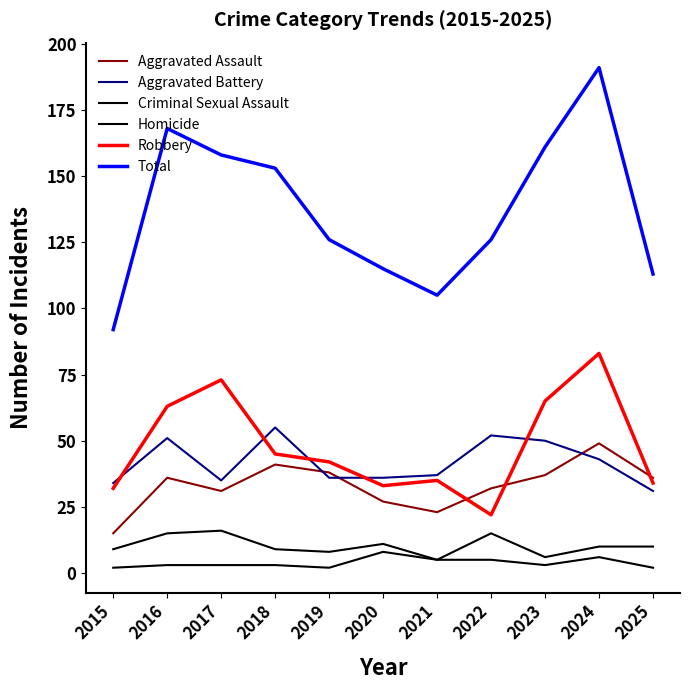

After their last crossing, which series has the higher values: Aggravated Battery or Aggravated Assault?

Aggravated Assault